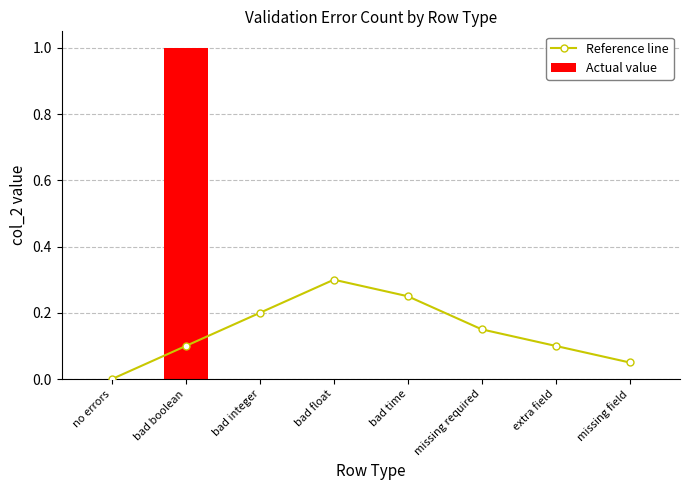

What is the label of the 6th bar from the right?

bad integer